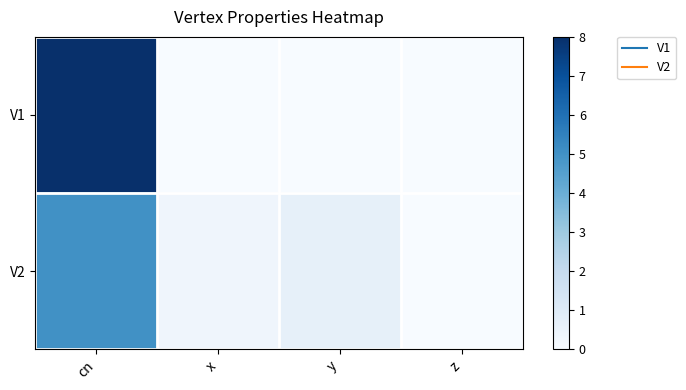

Rank the series by their maximum value, from highest to lowest.

V1, V2